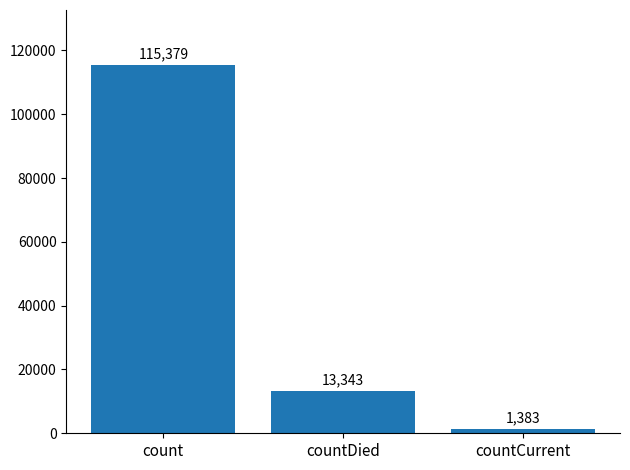

What is the difference between the maximum and minimum values?

113996